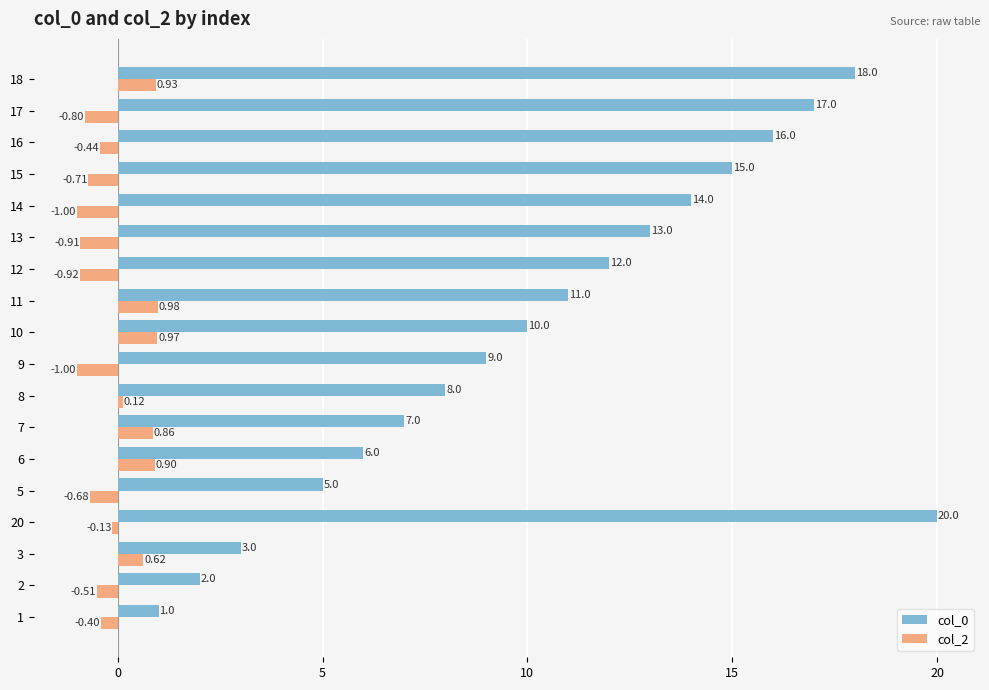

Rank the series by their average value, from lowest to highest.

col_2, col_0